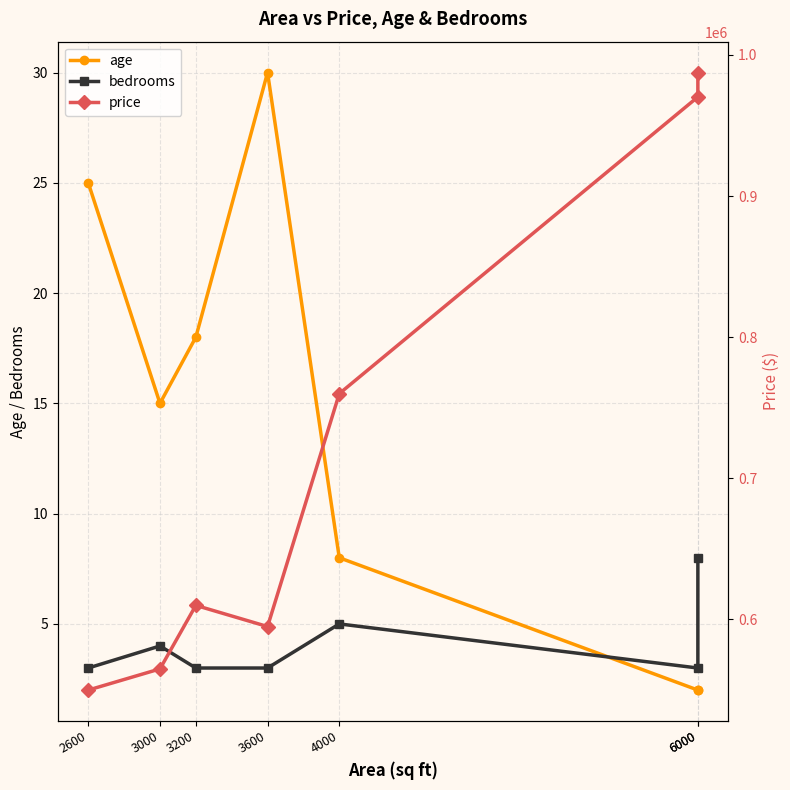

What is the smallest value displayed?

2